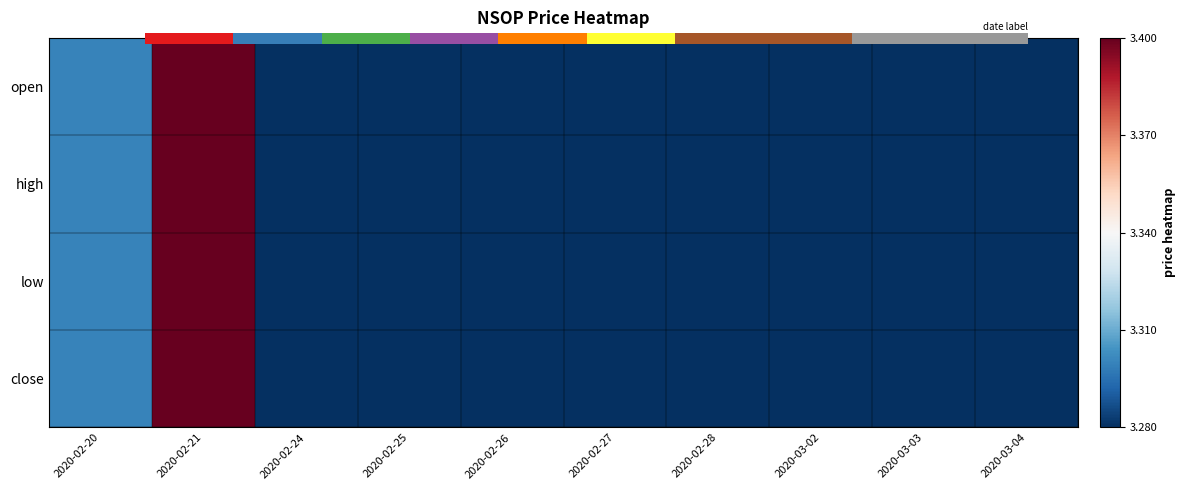

At which category does the chart reach its peak across all series?

2020-02-21